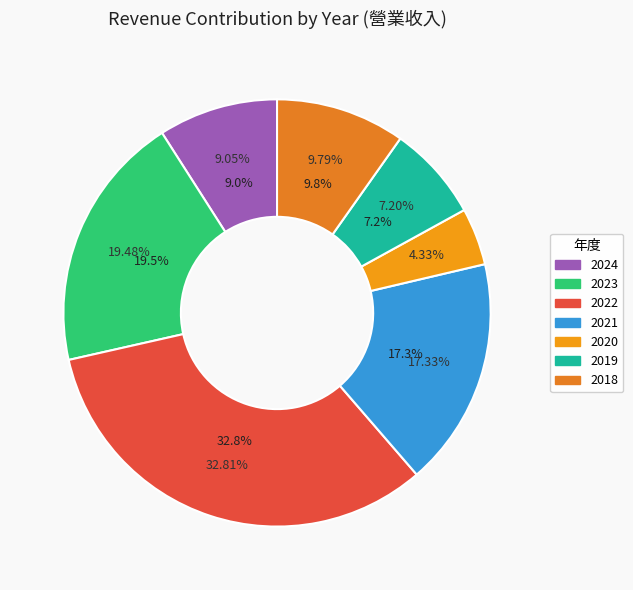

Does 2018 account for over 50% of the chart?

No